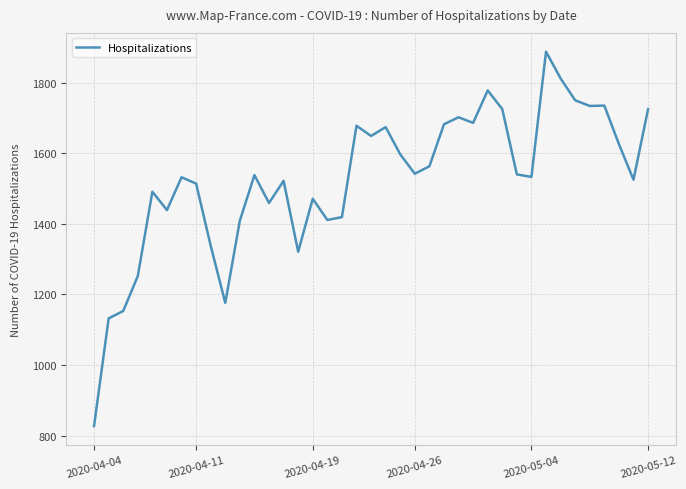

What is the difference between the maximum and minimum values?

1061